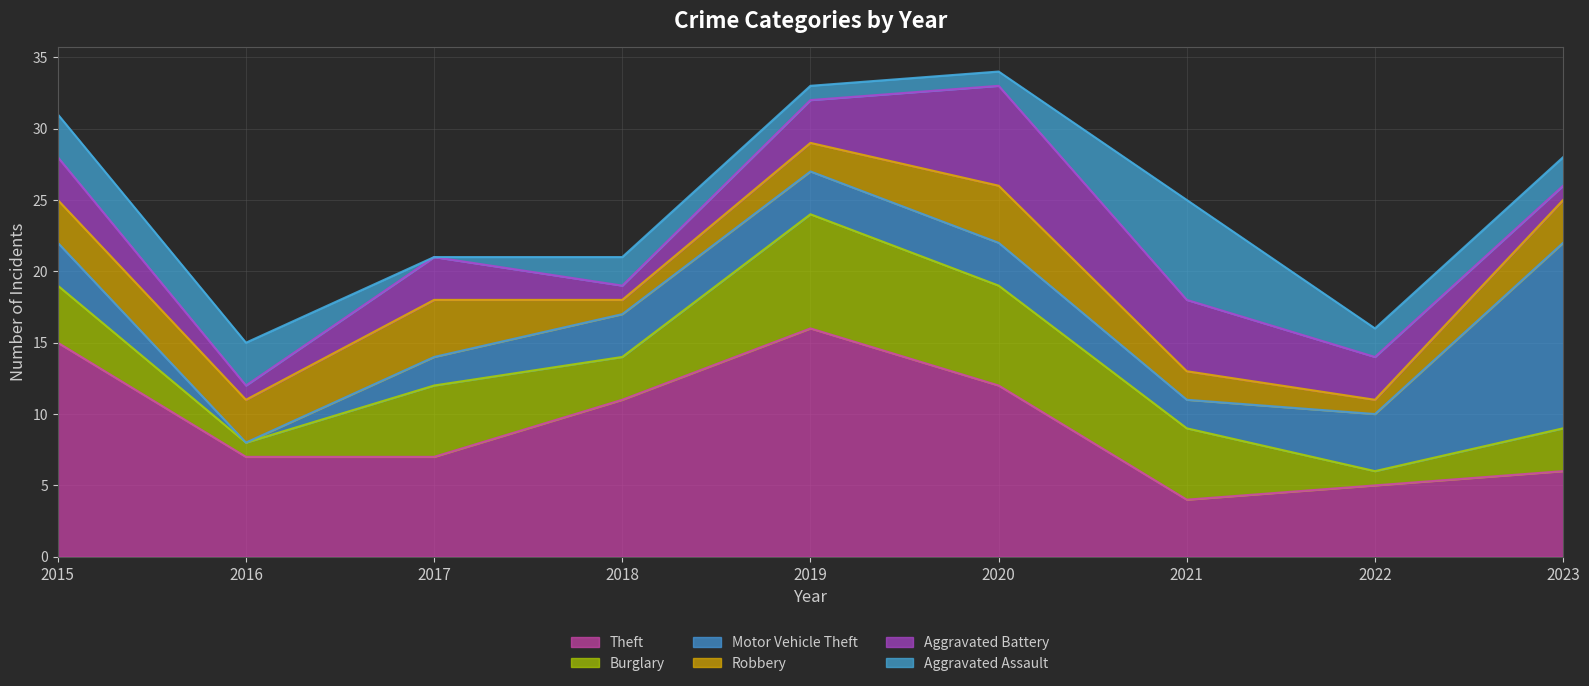

True or false: Aggravated Assault and Burglary cross at least once.

True